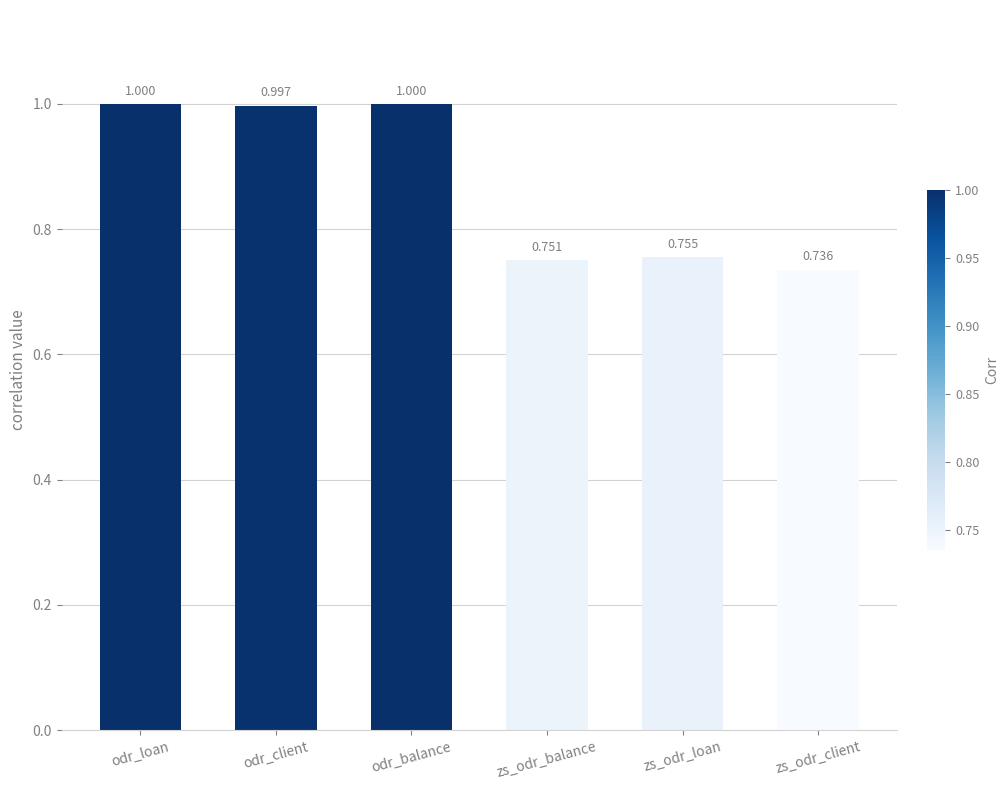

What is the average value?

0.9